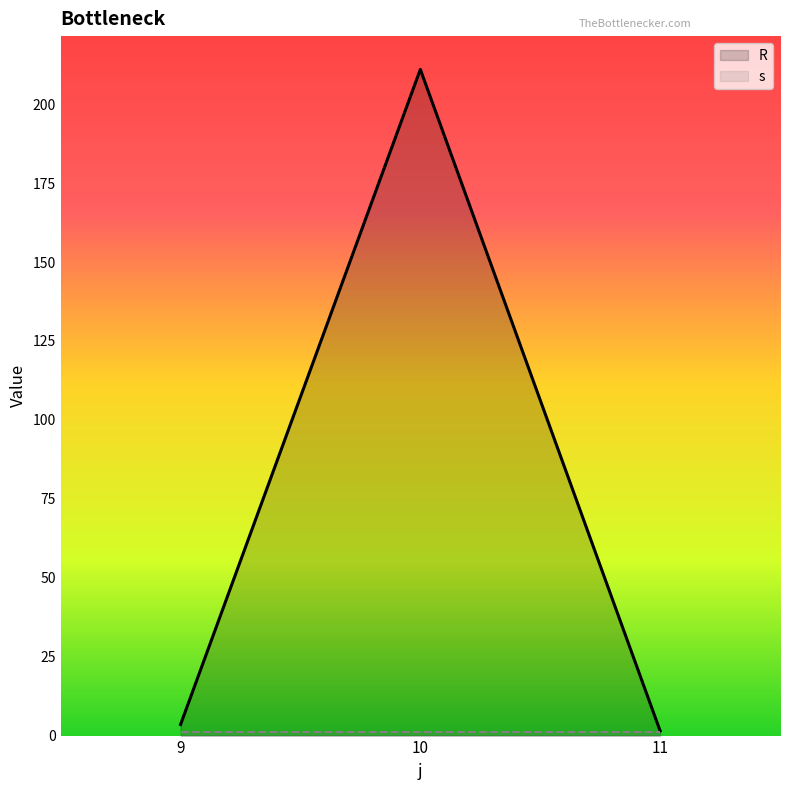

What is the sum of the values at 9 and 10?

214.5